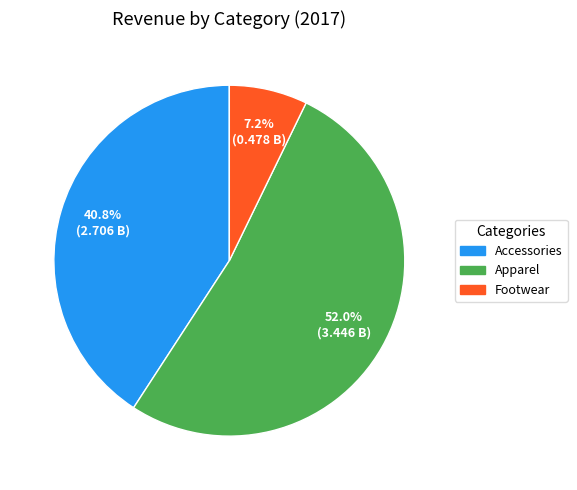

How many slices are in this pie chart?

3